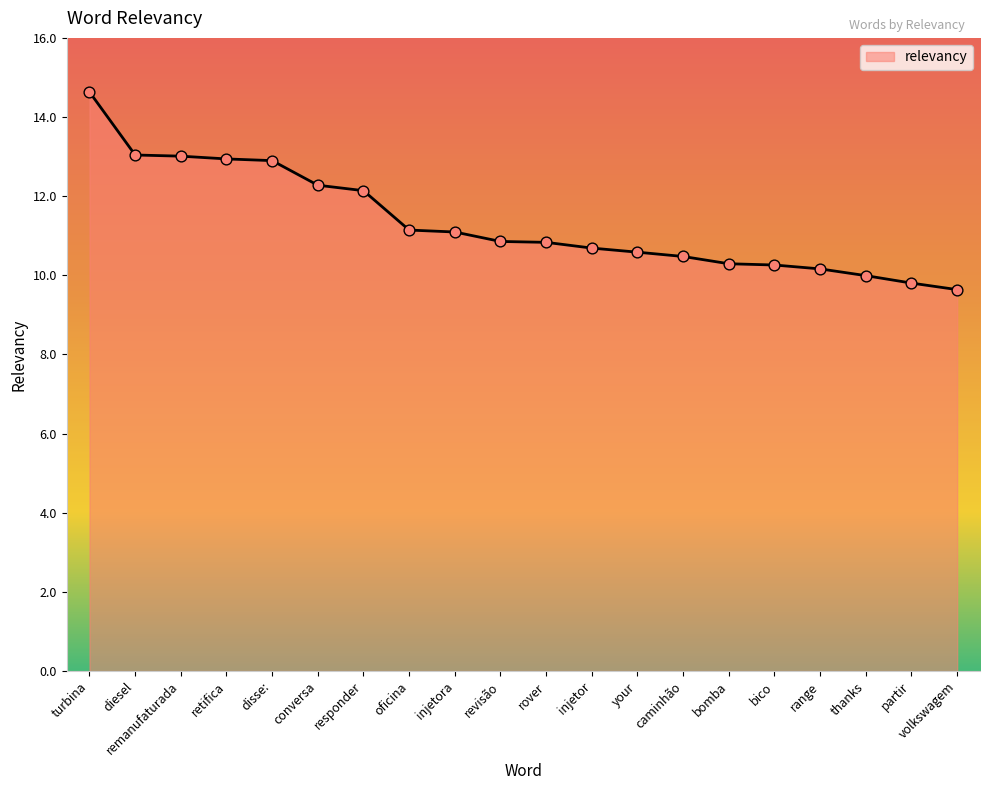

Which has a higher value, range or revisão?

revisão